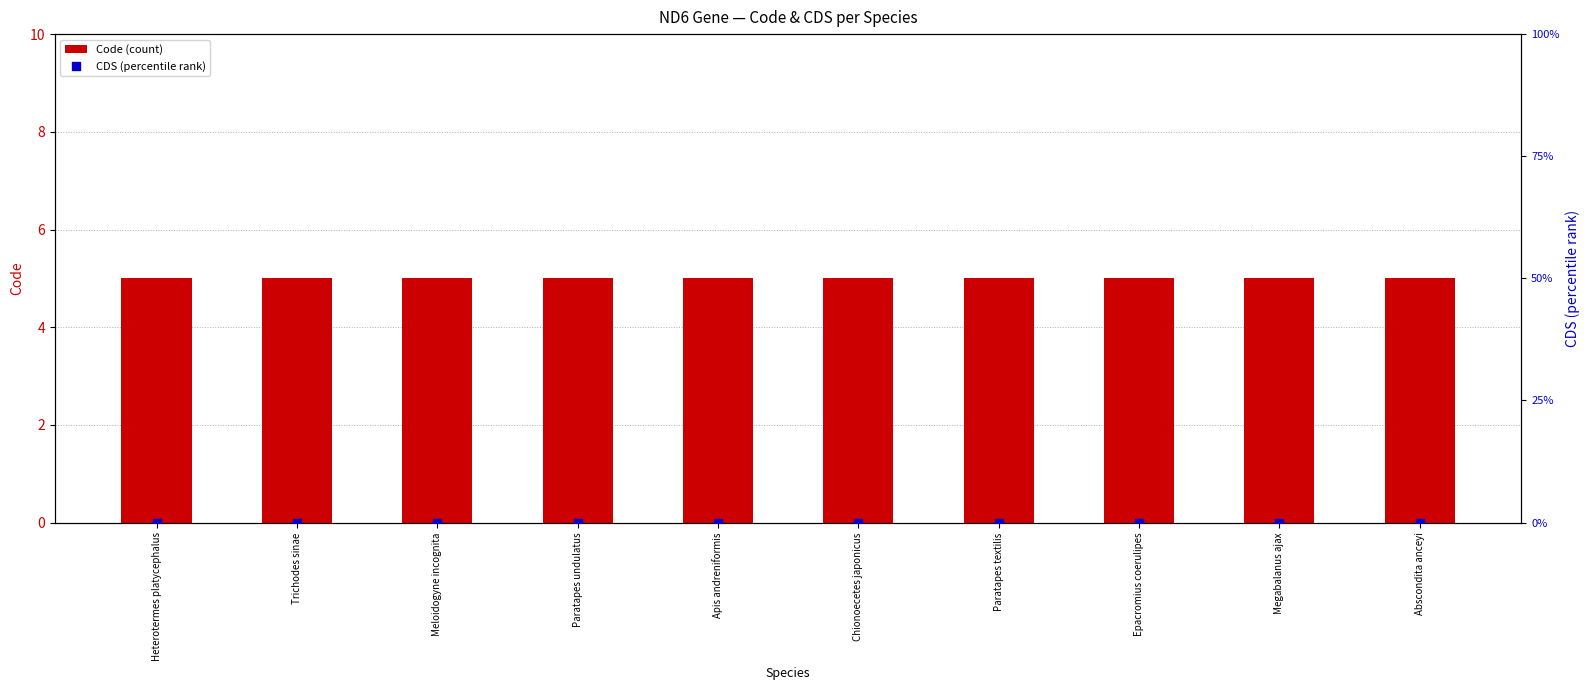

Which series contains the highest Y value?

Code (count)